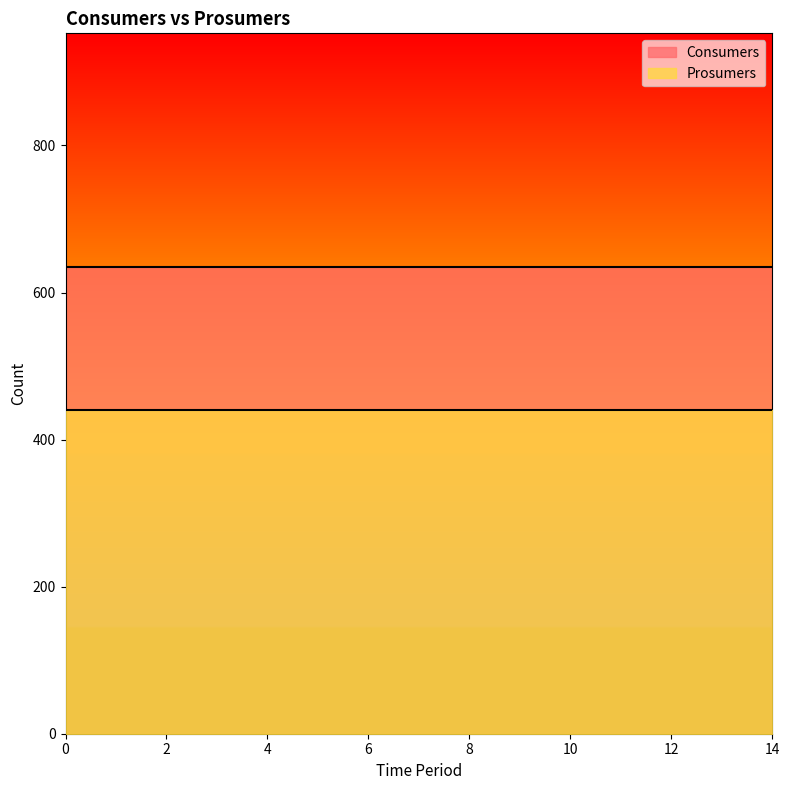

Between 0 and 6, which series saw the biggest shift?

Consumers